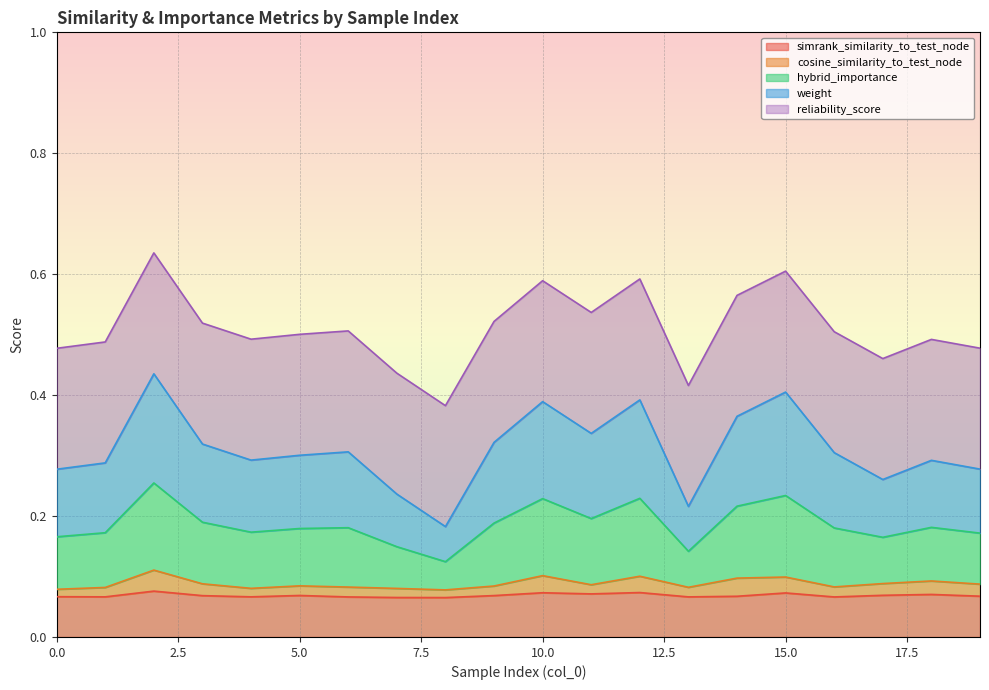

What is the spread (max minus min) of values at 19?

0.4